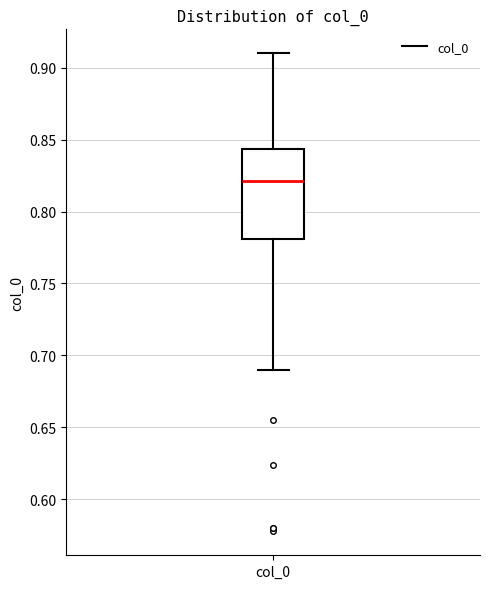

Where does the median line of the box for col_0 sit on the y-axis? The values are not printed on the chart, so give them approximately, as read against the axis.

0.820